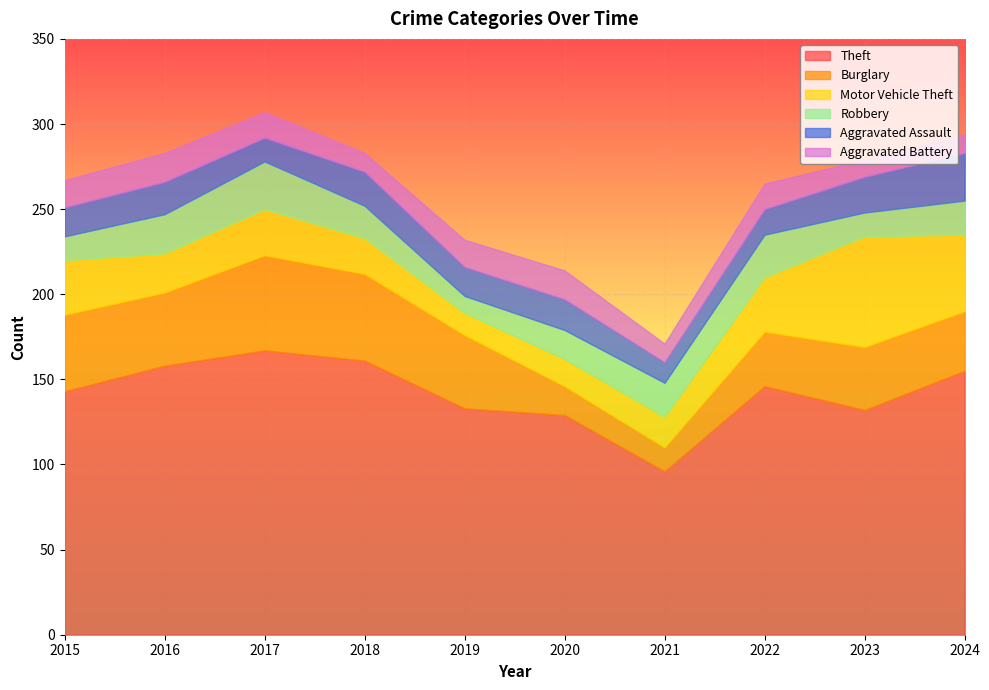

The value of Aggravated Assault at 2016 is 19. True or false?

True